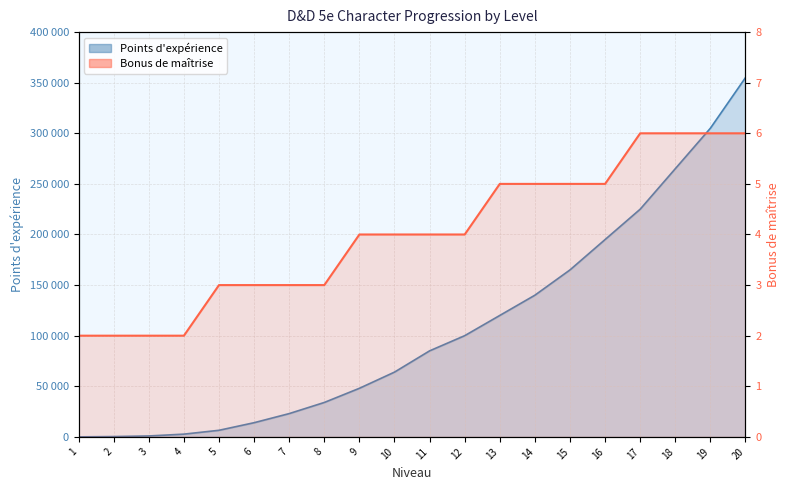

Reading left to right, list all the values displayed in this chart.

Points d'expérience: 1=0	2=300	3=900	4=2700	5=6500	6=14000	7=23000	8=34000	9=48000	10=64000	11=85000	12=100000	13=120000	14=140000	15=165000	16=195000	17=225000	18=265000	19=305000	20=355000
Bonus de maîtrise: 1=2	2=2	3=2	4=2	5=3	6=3	7=3	8=3	9=4	10=4	11=4	12=4	13=5	14=5	15=5	16=5	17=6	18=6	19=6	20=6